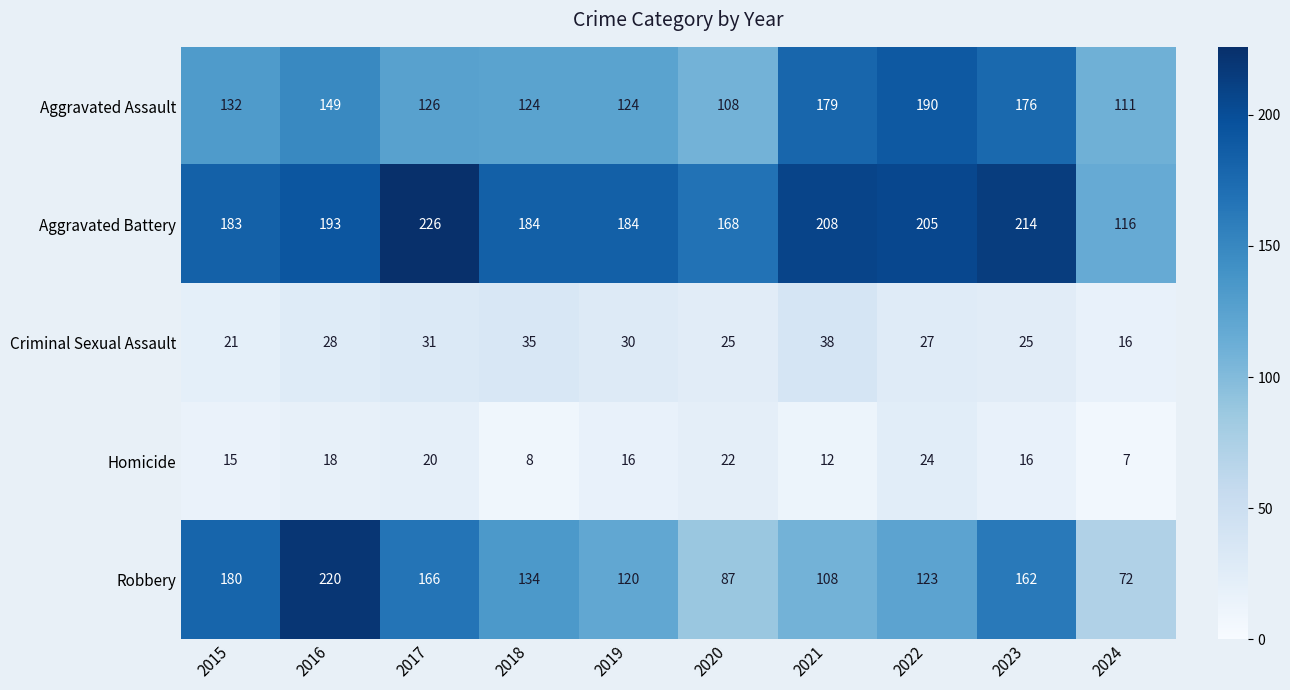

Where is Robbery nearest to the value 146?

2018